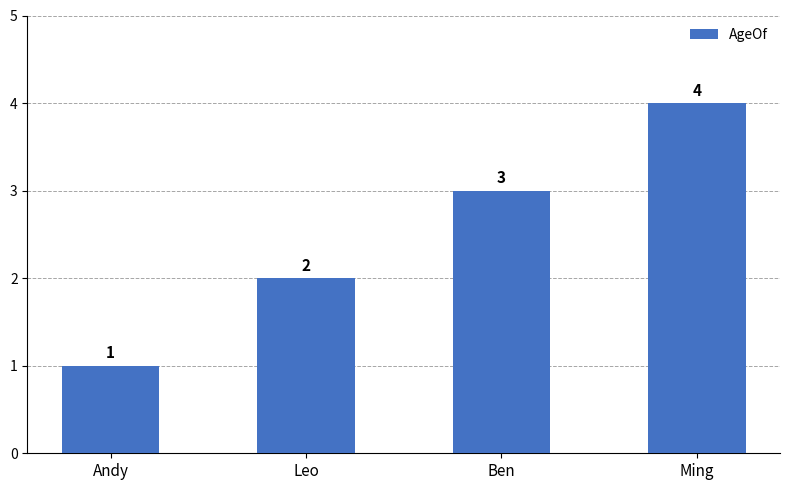

Count the number of categories in the chart.

4